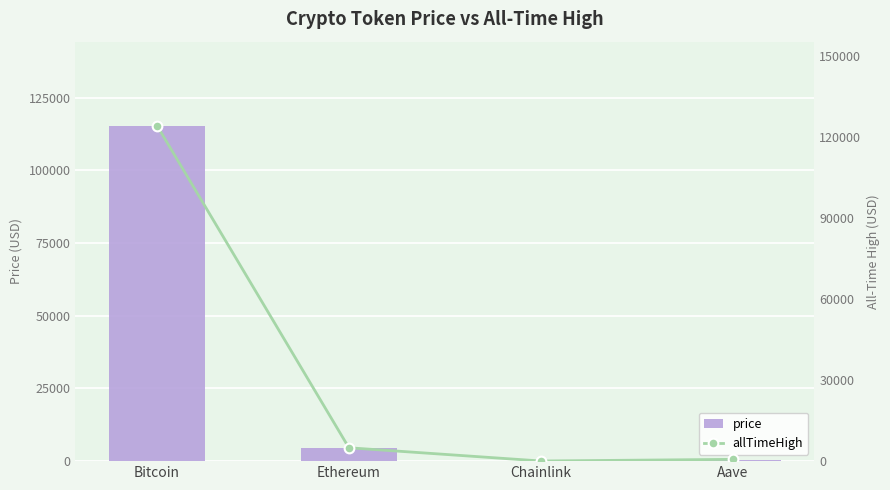

How many groups of bars are there?

4